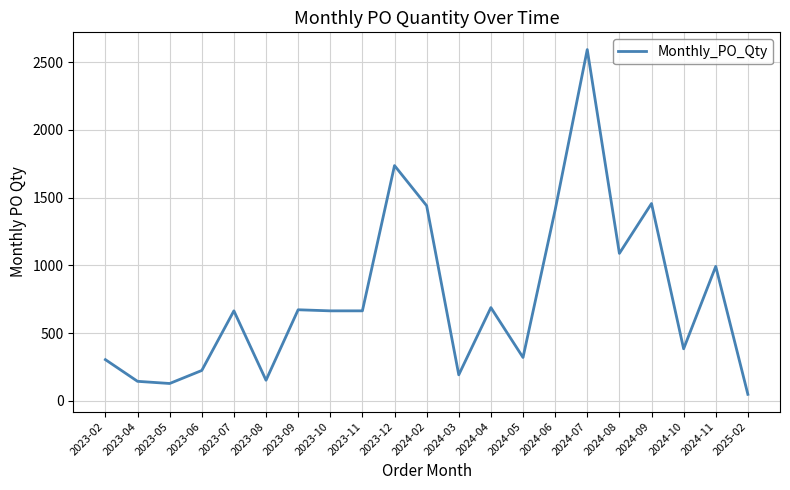

Does the chart have visible grid lines?

Yes